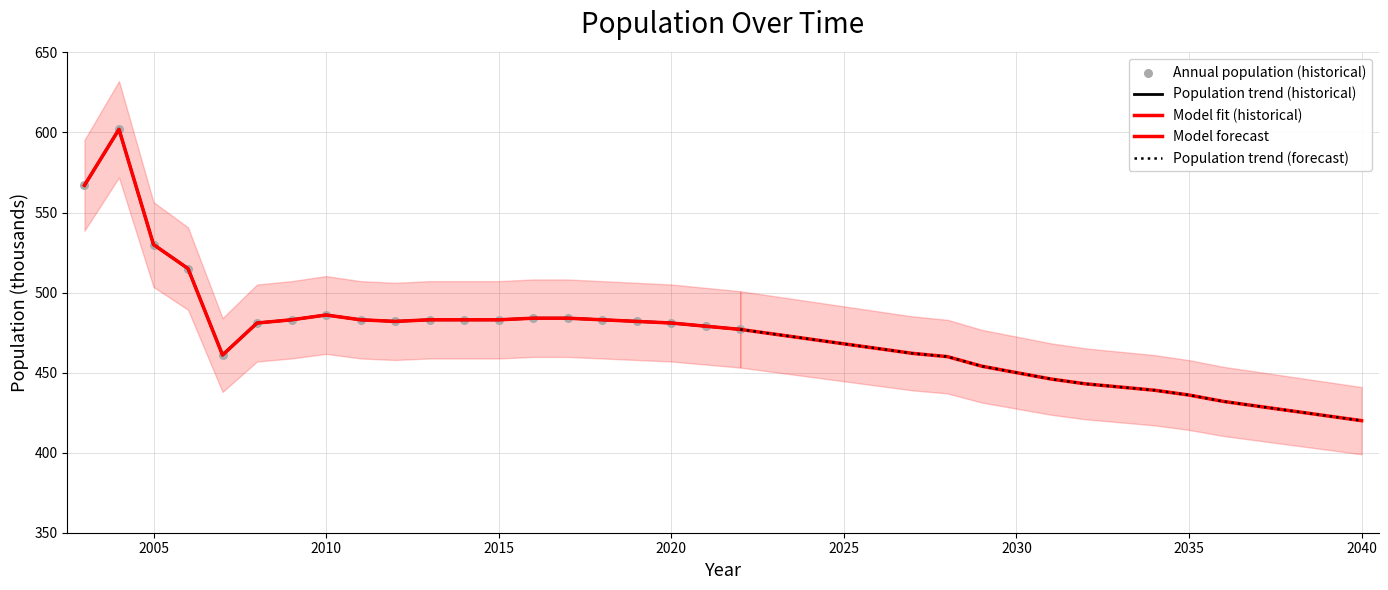

Between 2024 and 2013, which is larger?

2013